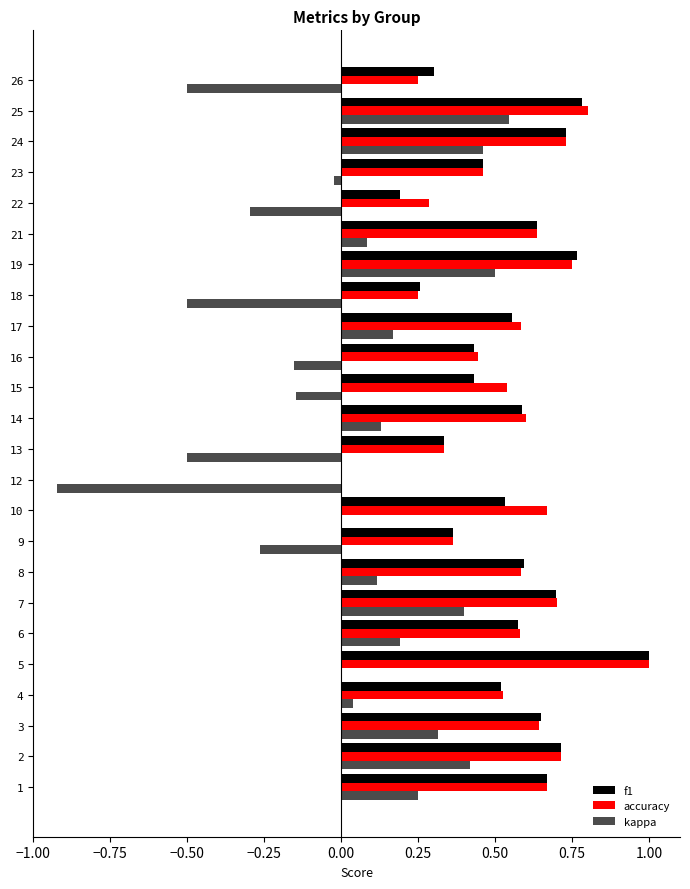

What is the value of the f1 bar at the 8th from the left?

0.6